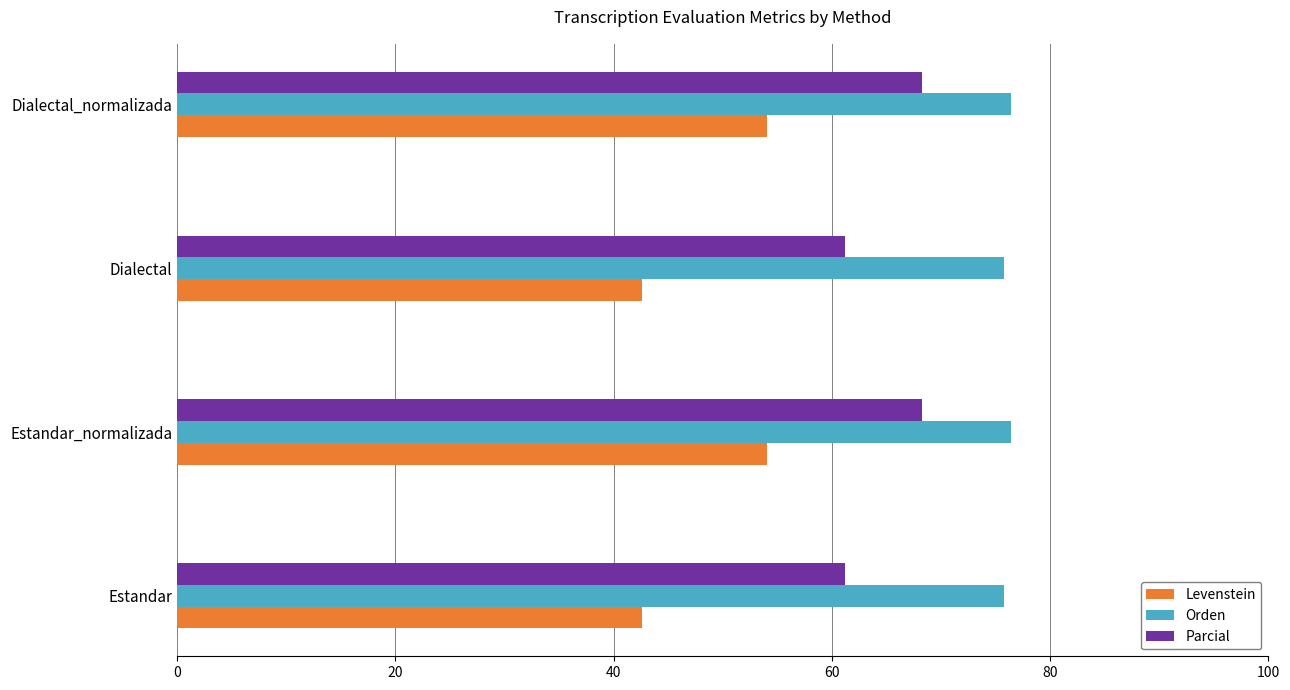

Rank the series by their average value, from highest to lowest.

Orden, Parcial, Levenstein